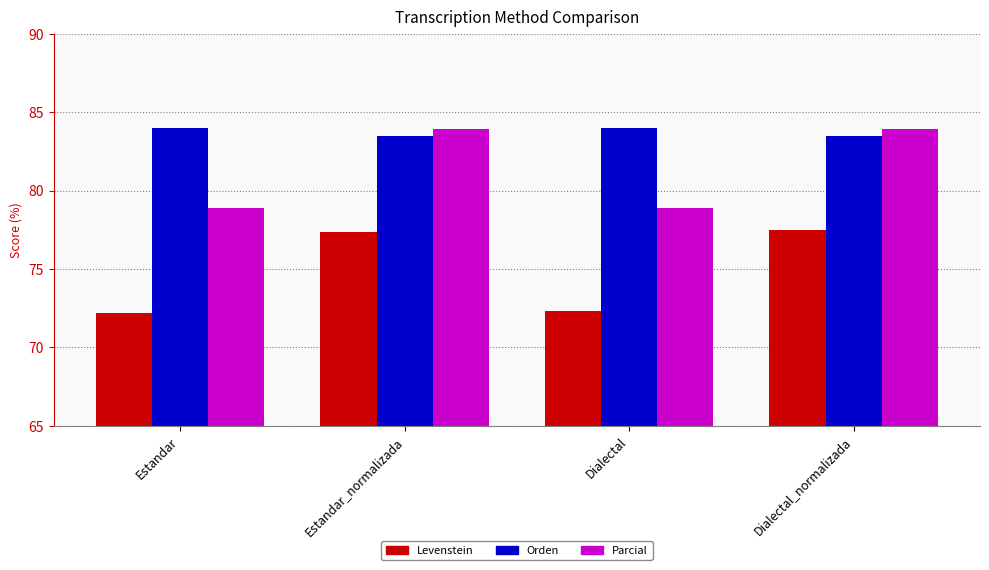

Is it true that Levenstein equals 17.3 at Estandar?

False